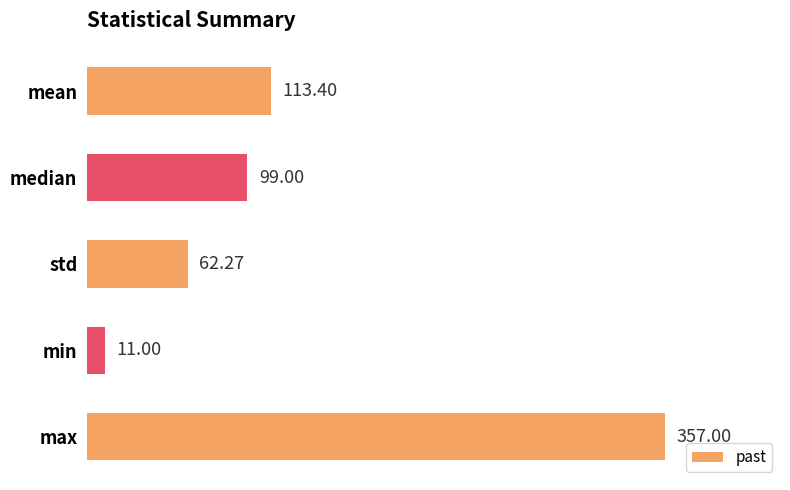

What is the average value?

128.5